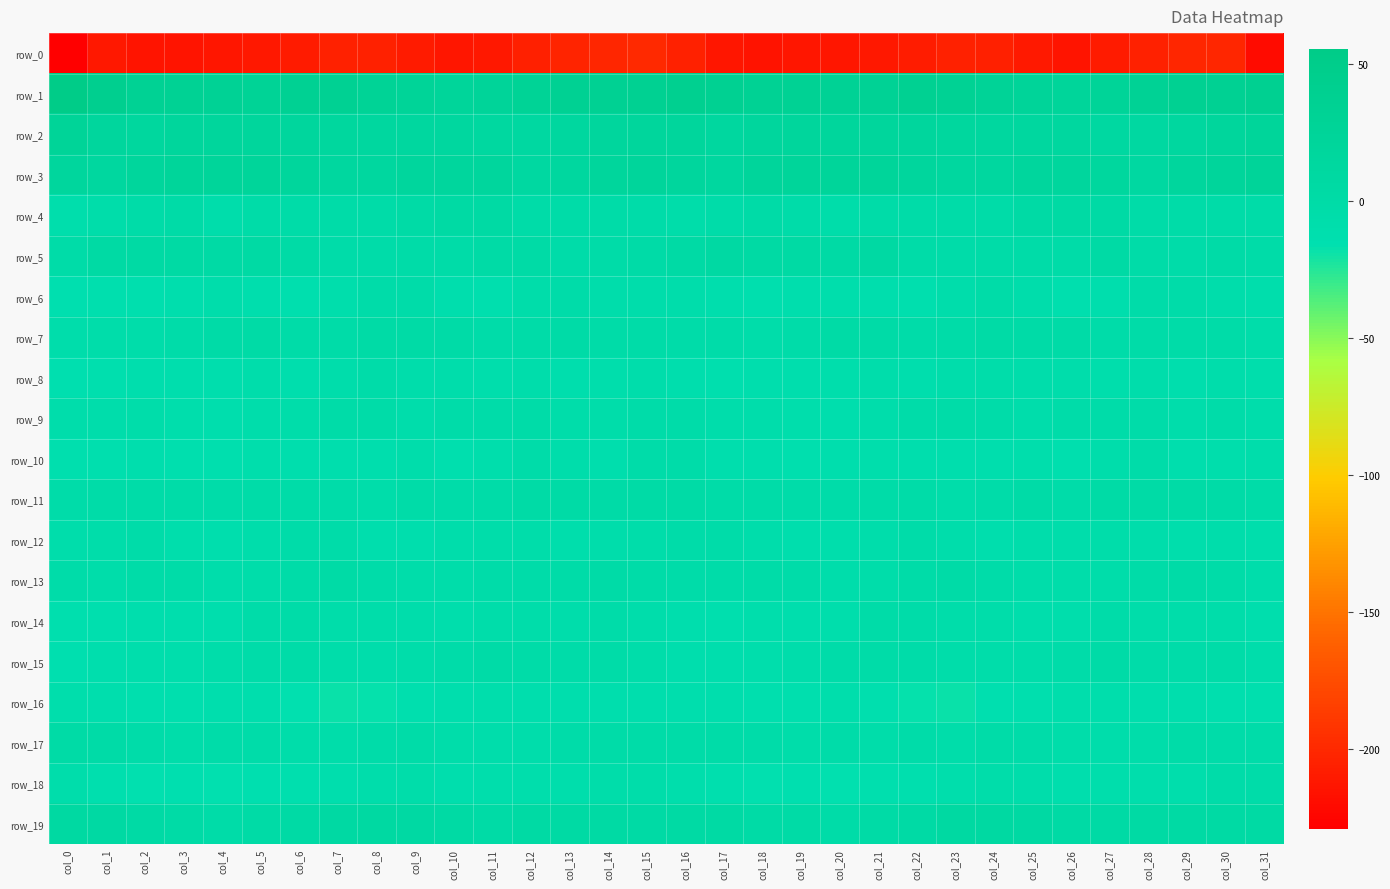

What is the total value across all series at col_24?

-225.0